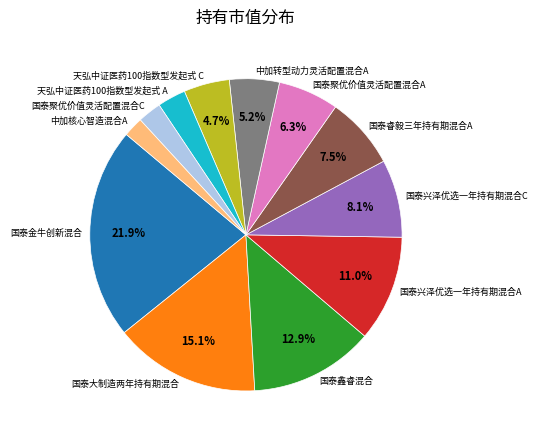

To the nearest percent, what is the difference between the 天弘中证医药100指数型发起式 C and 国泰大制造两年持有期混合 slice percentages?

10%